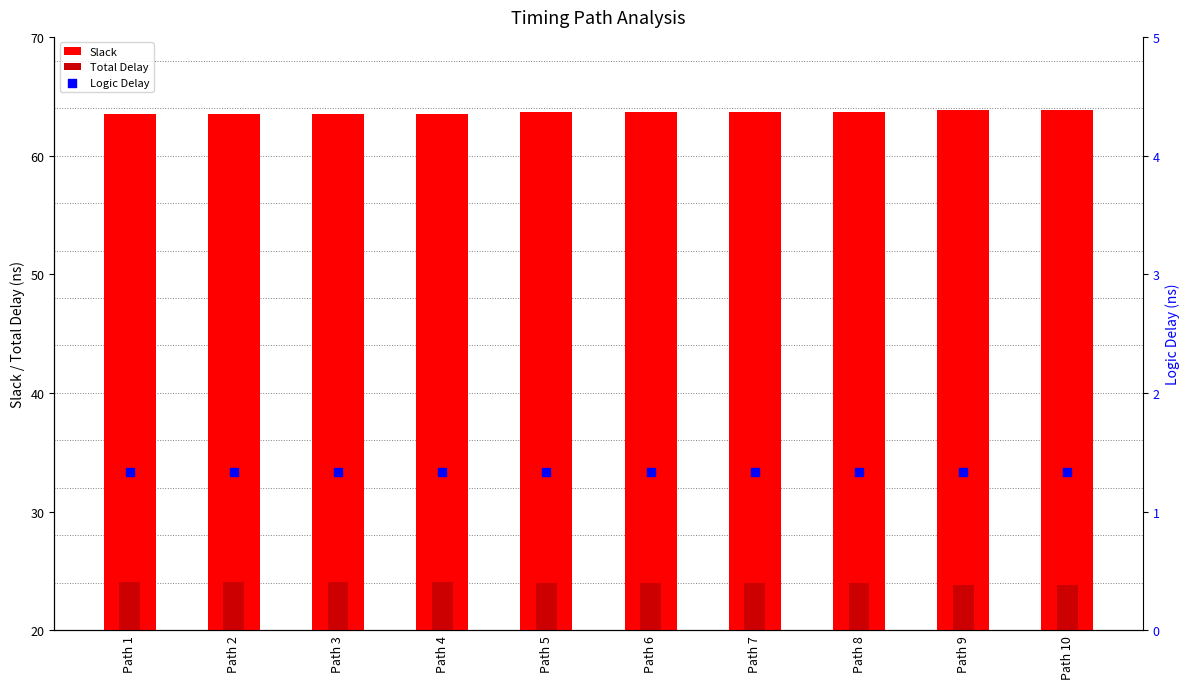

Which series contains the lowest Y value?

Logic Delay